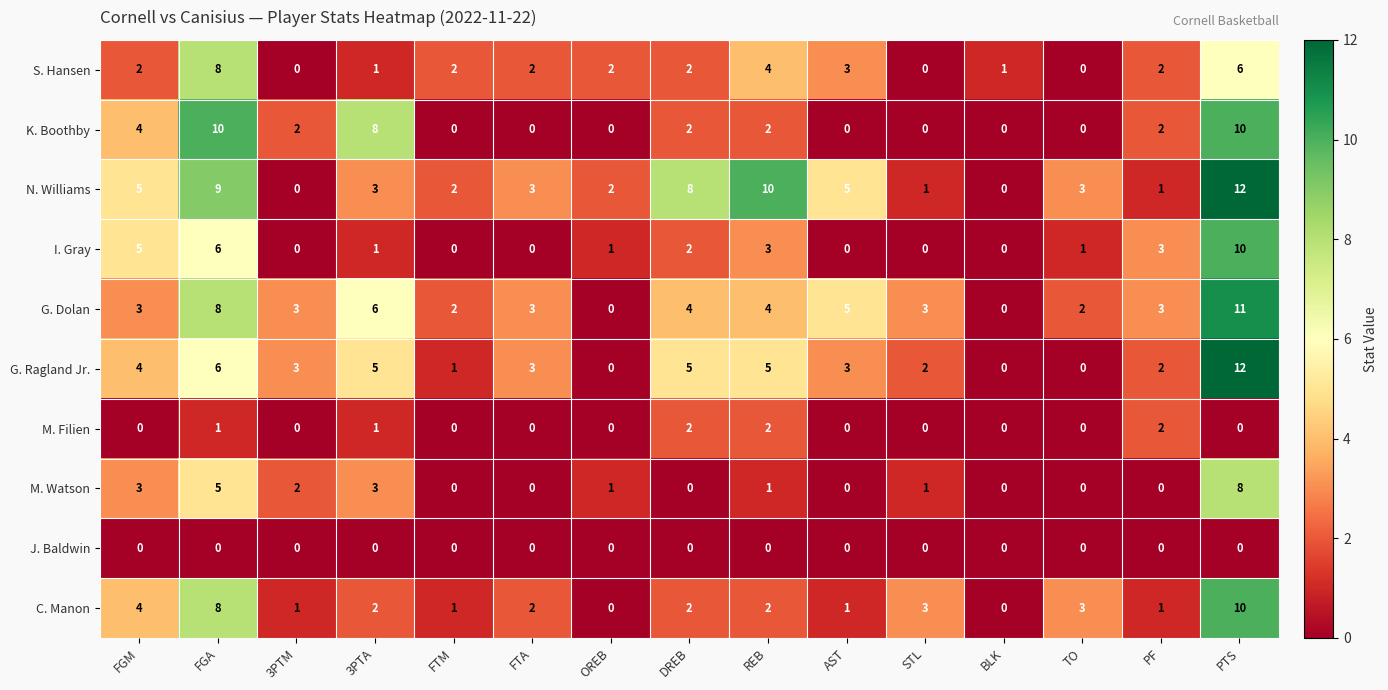

What is the sum of all S. Hansen values?

35